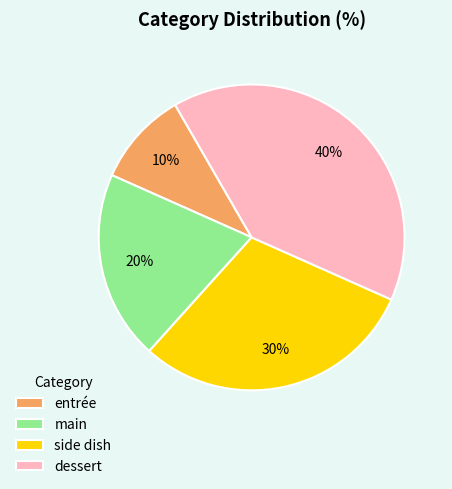

The dessert slice represents 30% of the pie. True or false?

False